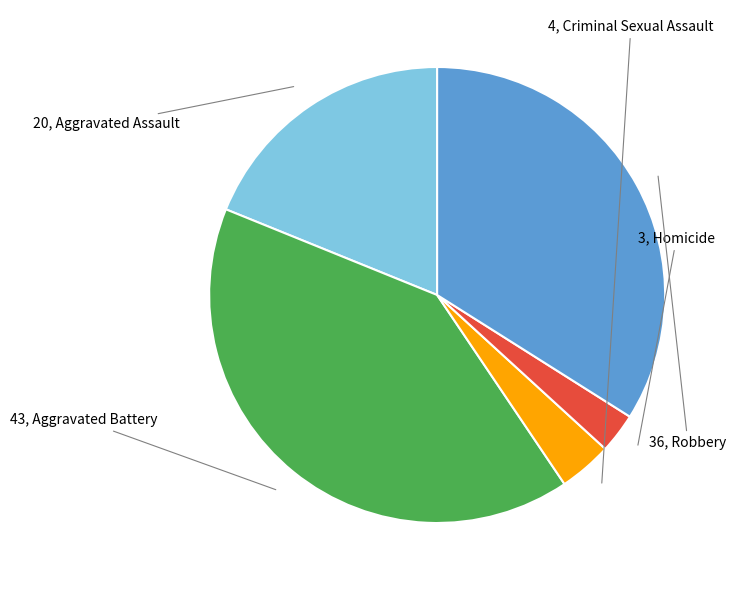

Is there any slice that represents more than half of the pie?

No